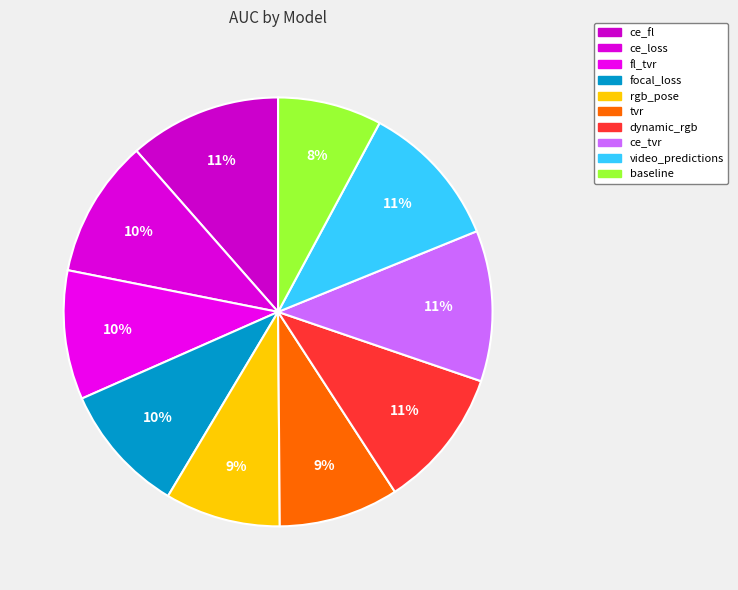

How many slices are in this pie chart?

10